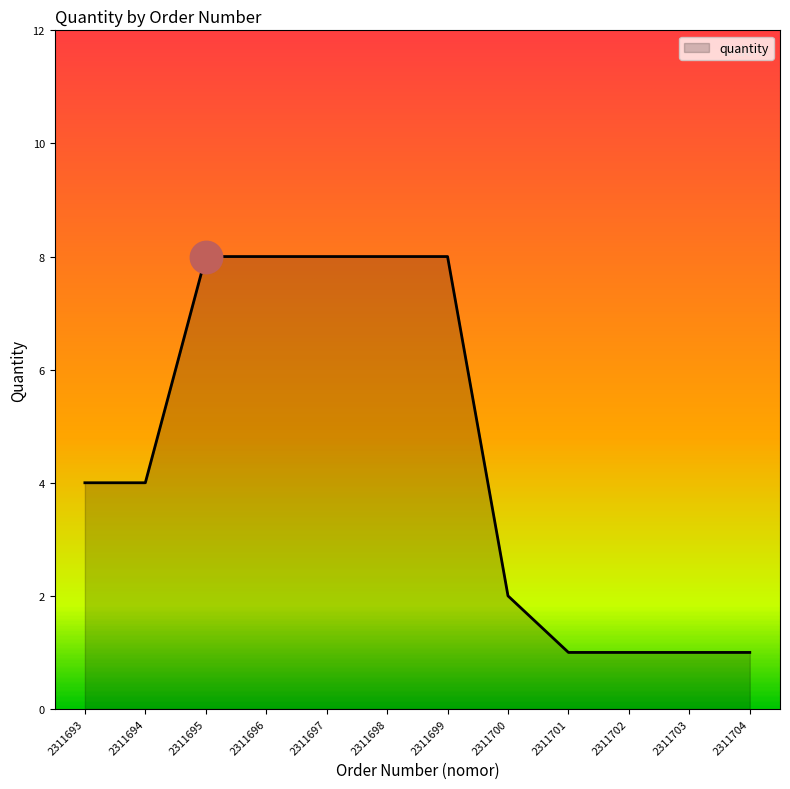

Which has a higher value, 2311697 or 2311694?

2311697